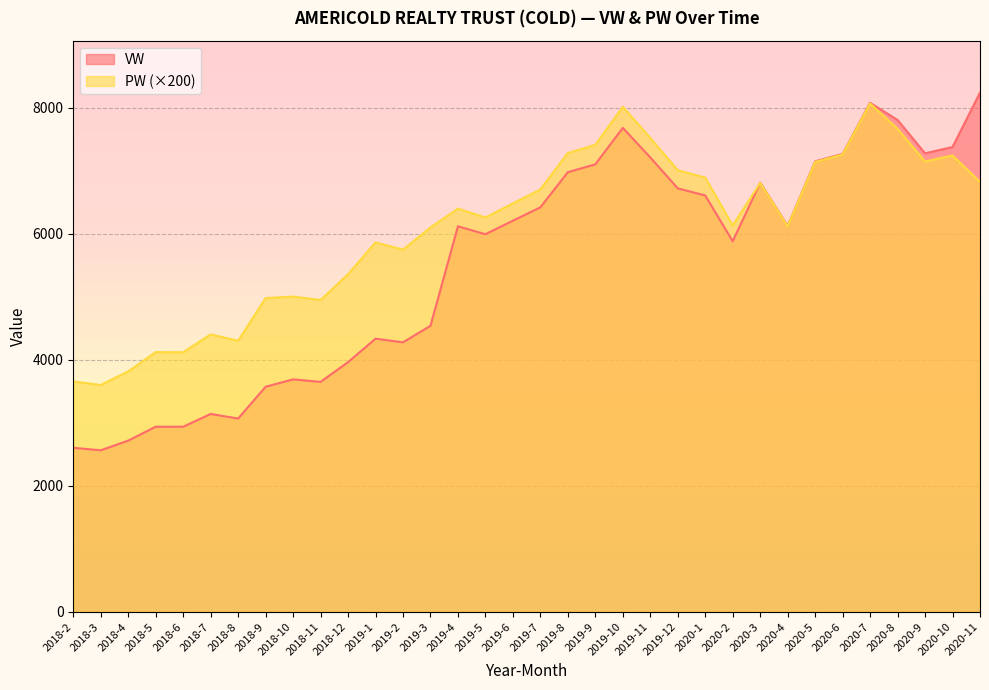

List the series in order of their peak value, lowest first.

PW (×200), VW